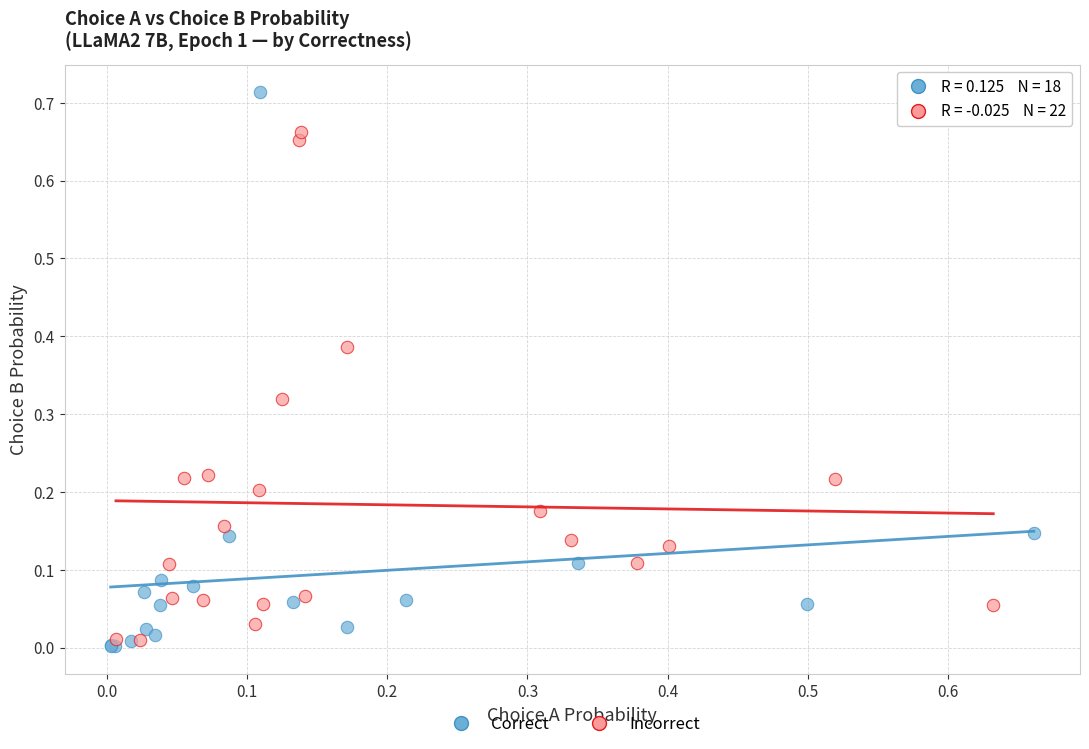

Which series reaches the maximum Y coordinate?

Correct